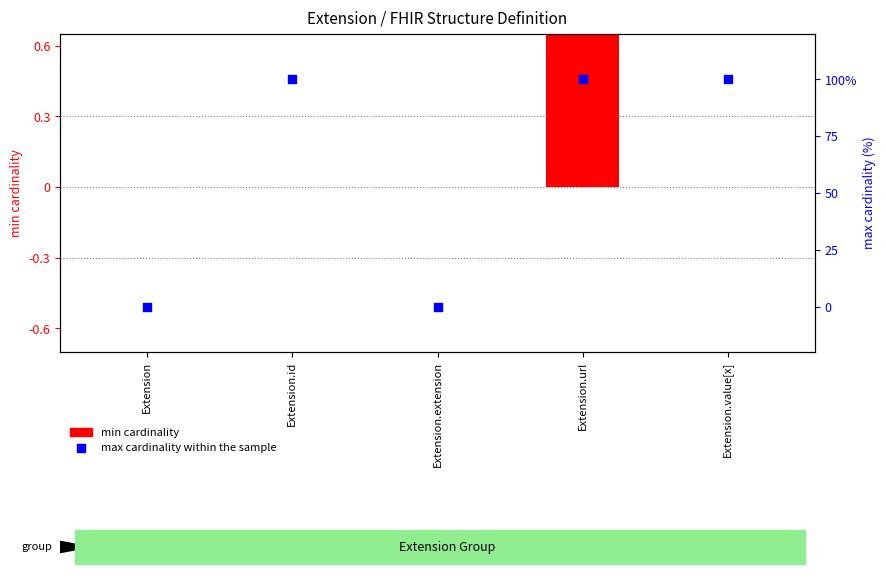

At which category is the sum across all series the highest?

Extension.url